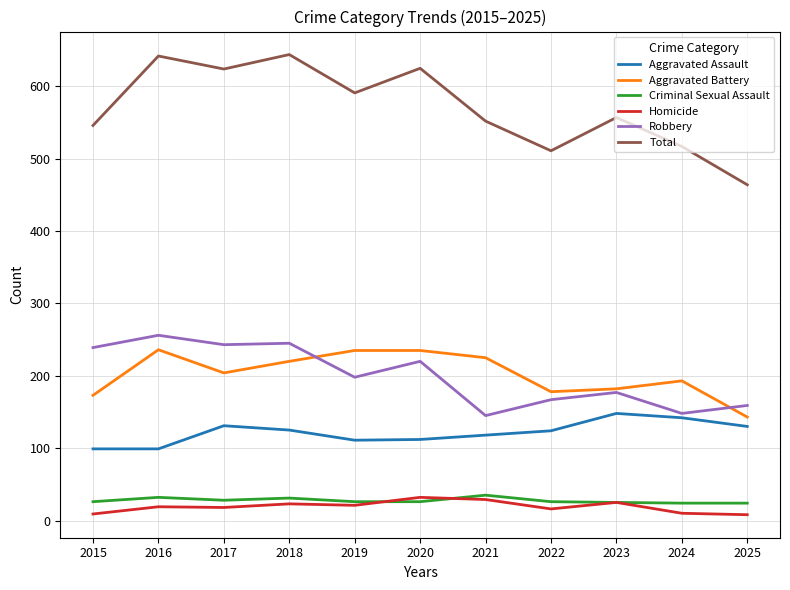

True or false: Aggravated Battery has more than 0 points higher than both neighbors.

True